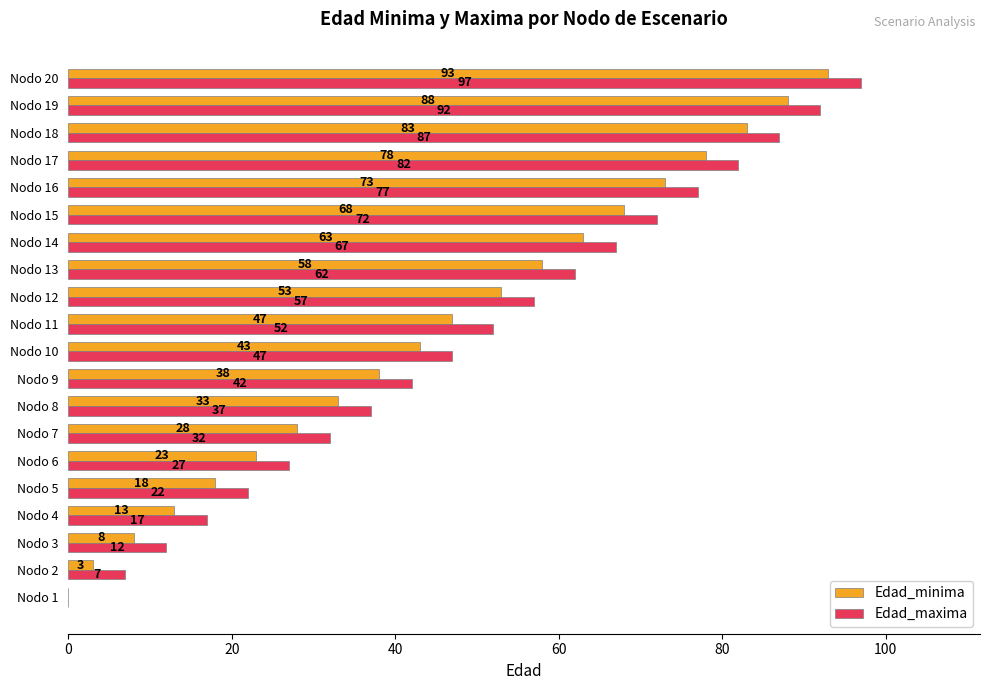

At which label is Edad_maxima closest to 48?

Nodo 10